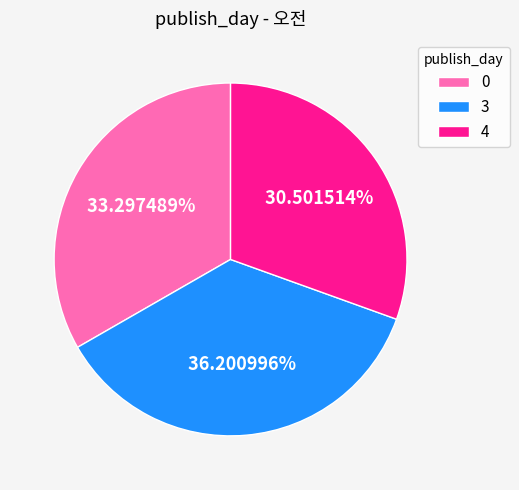

Does any single category account for the majority?

No